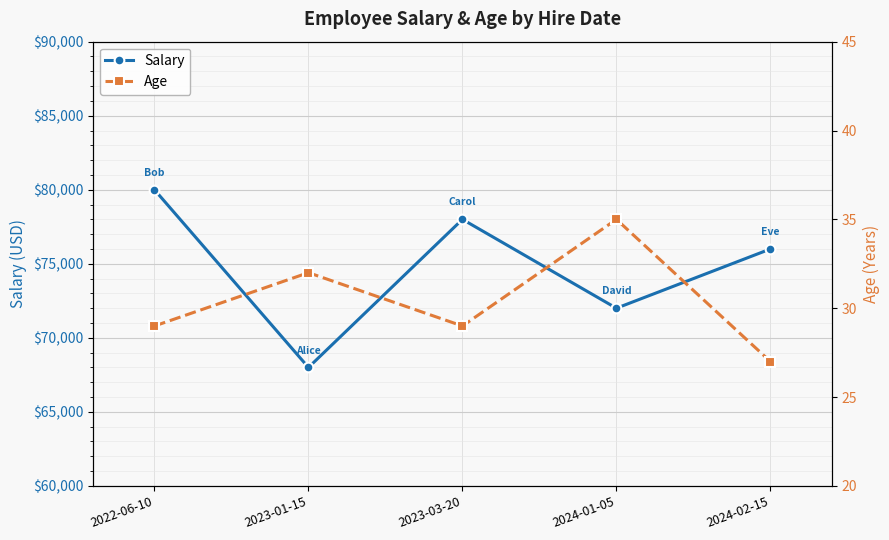

True or false: Salary and Age intersect in this chart.

False